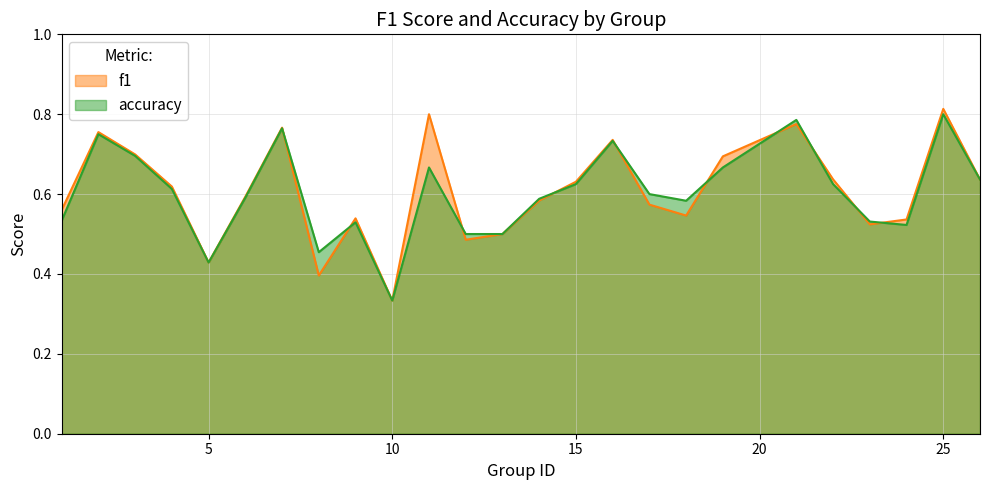

Where is accuracy nearest to the value 0?

10